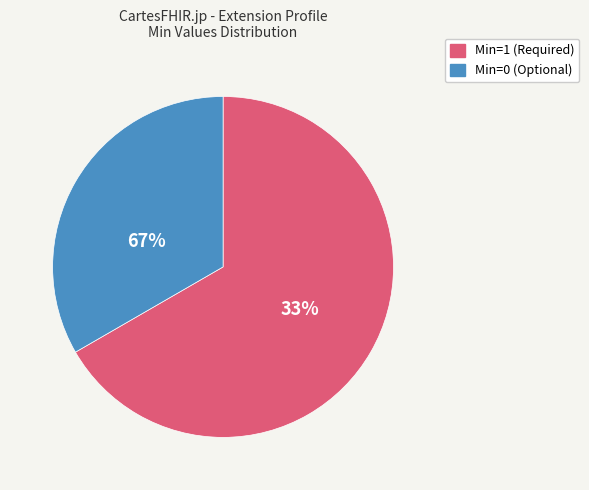

The Extension.url slice represents 0% of the pie. True or false?

True